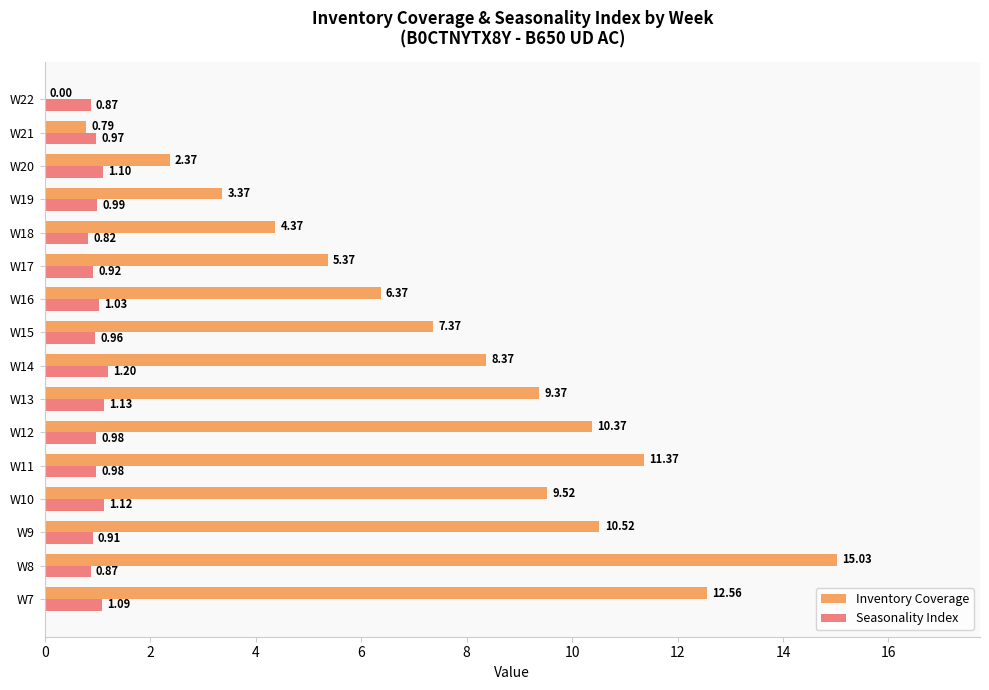

What is the sum of the Seasonality Index values at W8 and W22?

1.7